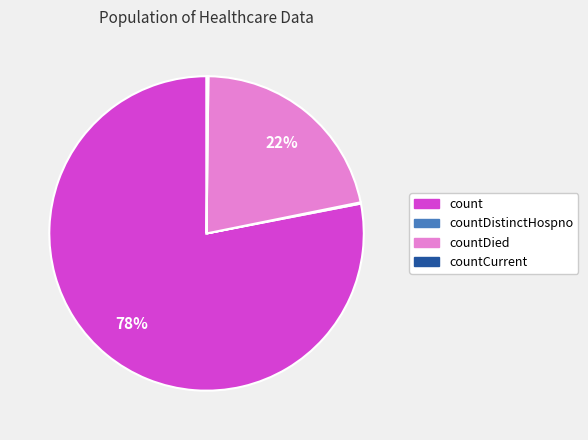

To the nearest percent, what is the difference between the largest and smallest slice percentages?

78%